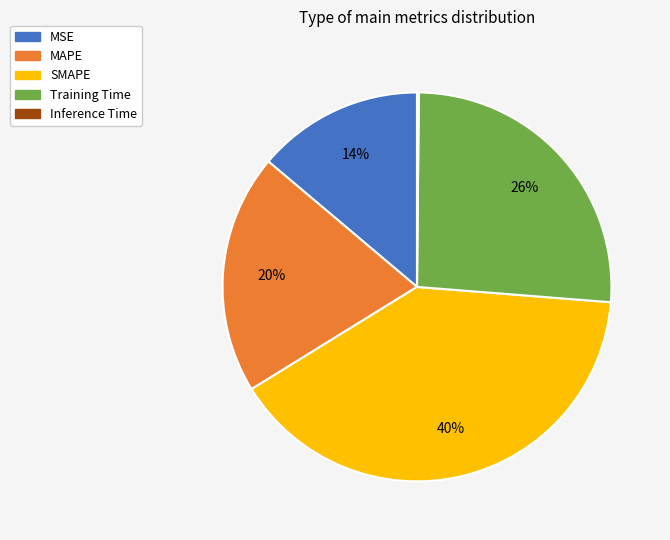

Approximately how many times larger is the value at MAPE compared to SMAPE?

0.5